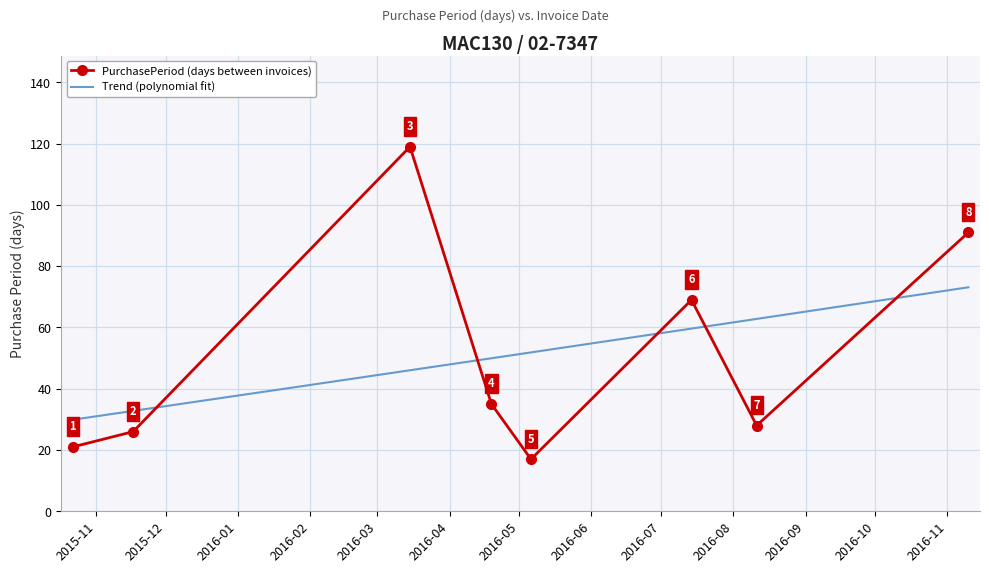

Rank the categories by value from lowest to highest.

2016-05-06, 2015-10-22, 2015-11-17, 2016-08-11, 2016-04-19, 2016-07-14, 2016-11-10, 2016-03-15